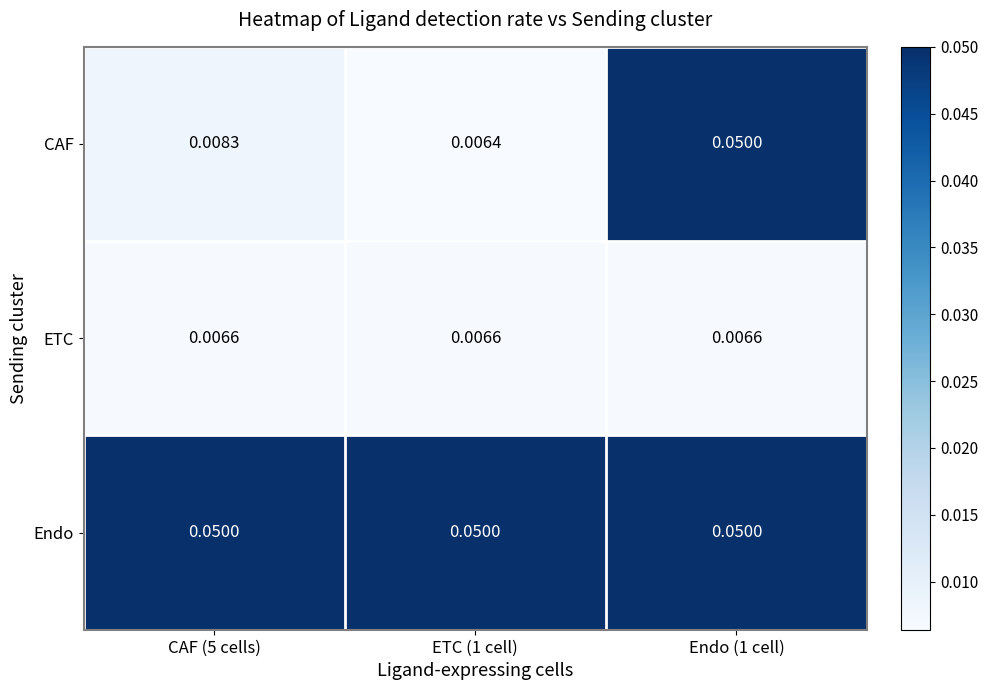

Which label corresponds to the smallest value in the chart?

ETC (1 cell)